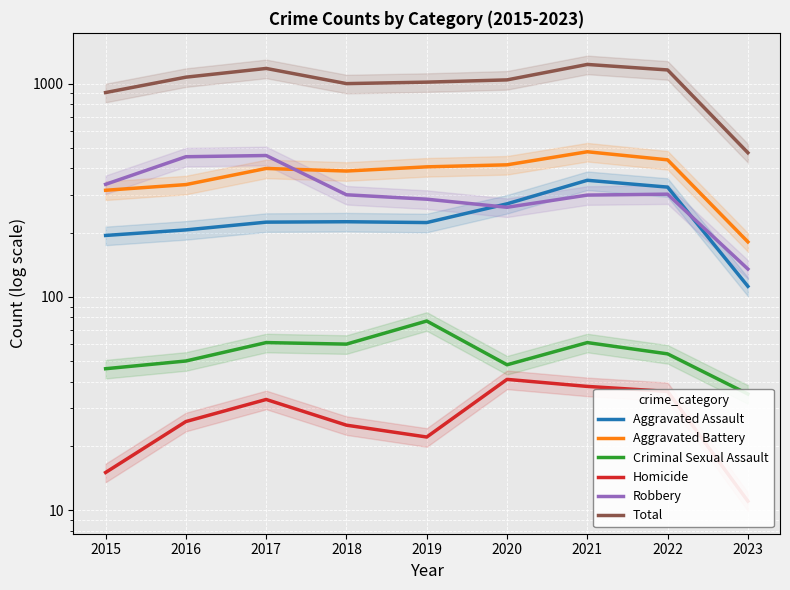

Which series has the largest range (max minus min)?

Total